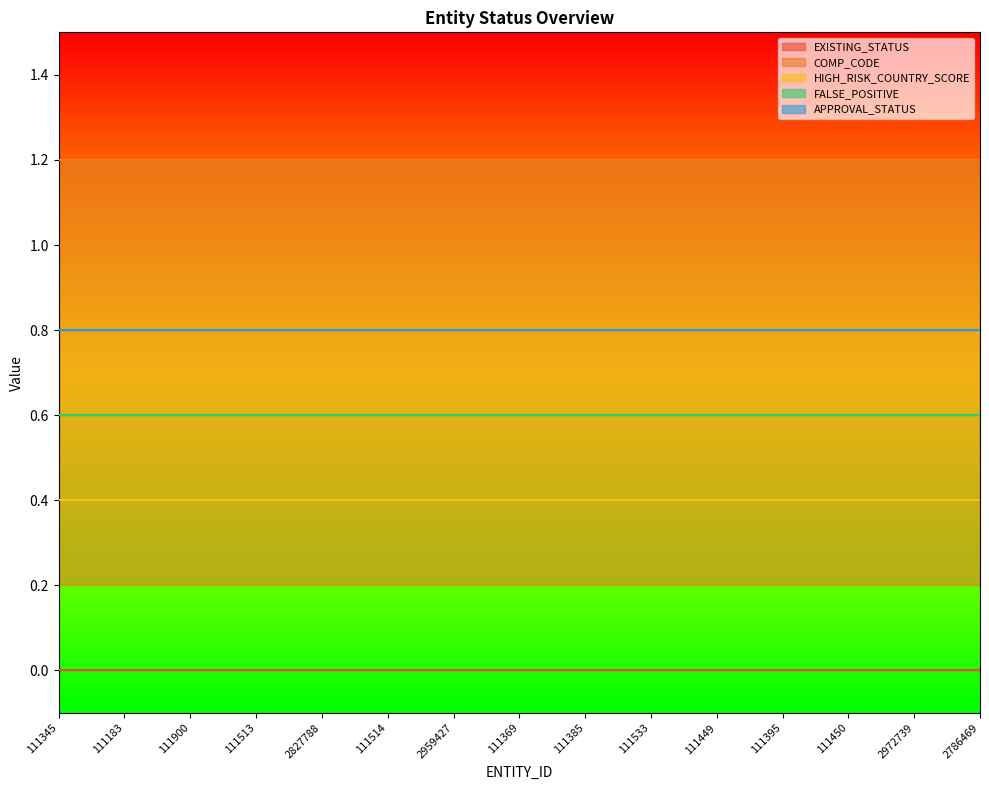

At which category is the sum across all series the highest?

111345